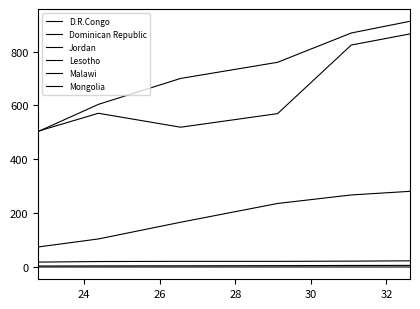

What is the value of the Dominican Republic point at the 4th from the left?

21.2